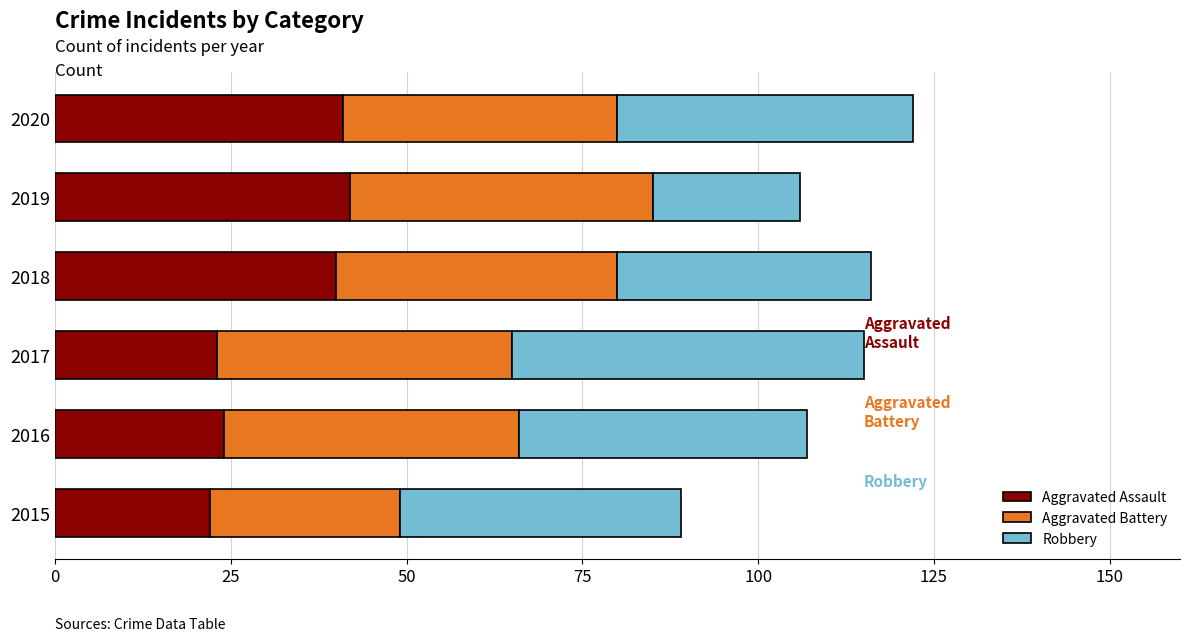

What is the approximate value of Aggravated Assault at 2018?

40